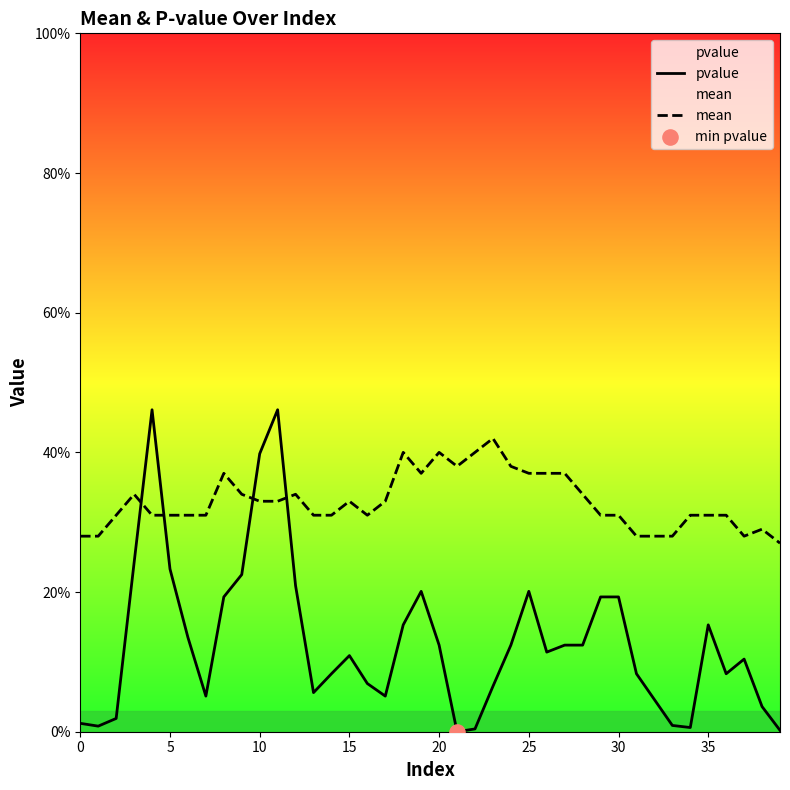

Which series has the largest total across all categories?

mean